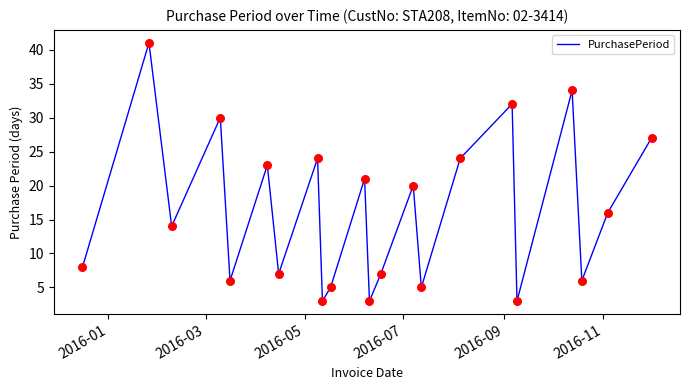

What is the minimum value shown in the chart?

3